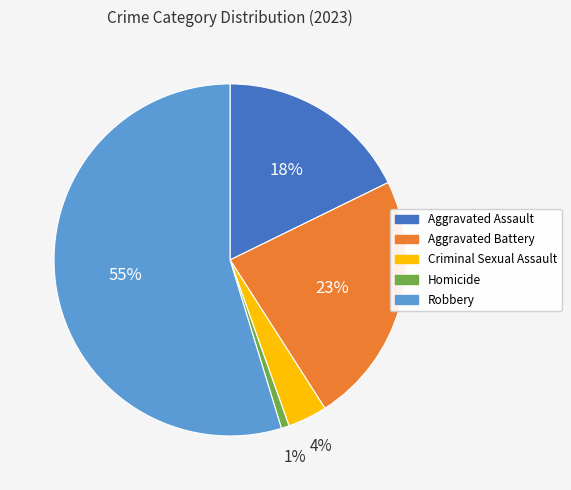

To the nearest percent, what percentage of the pie is Criminal Sexual Assault?

4%